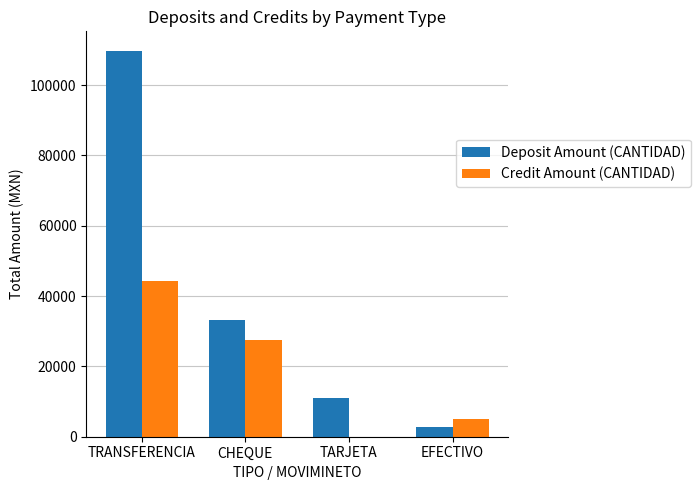

What is the sum of all Deposit Amount (CANTIDAD) values?

156847.6